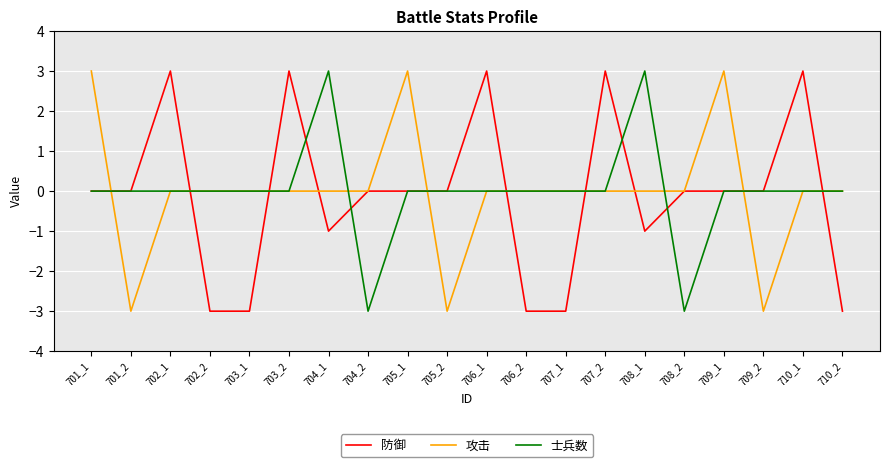

Count the number of categories in the chart.

20